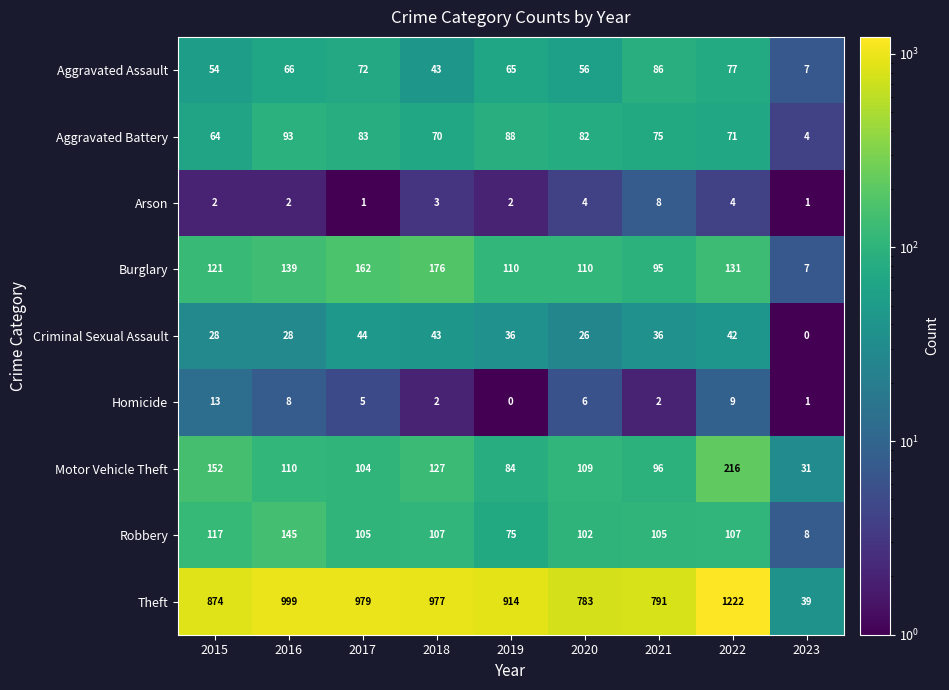

Which series changed the most between 2017 and 2021?

Theft